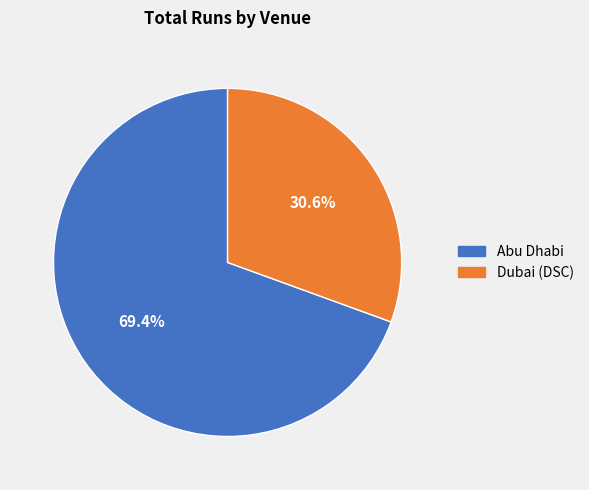

Which slice represents more than half of the pie?

Abu Dhabi